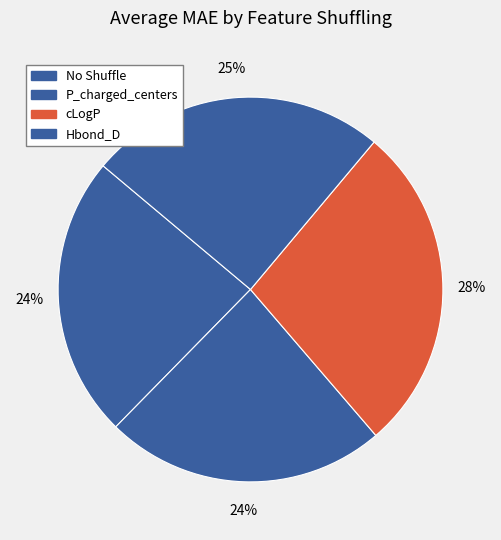

To the nearest percent, what is the average slice percentage?

25%